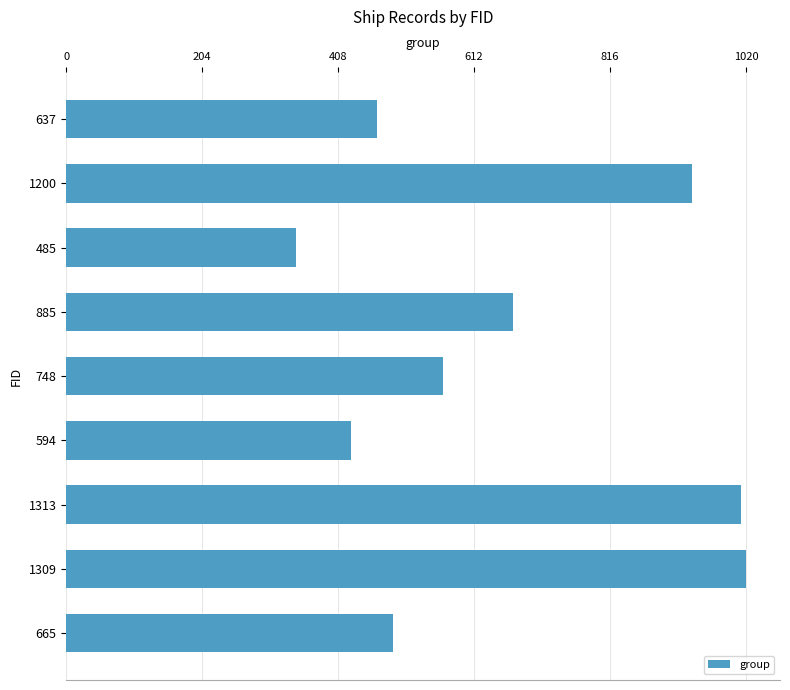

Reading bottom to top, extract all data points from this chart.

665=490	1309=1020	1313=1013	594=427	748=565	885=670	485=344	1200=939	637=467